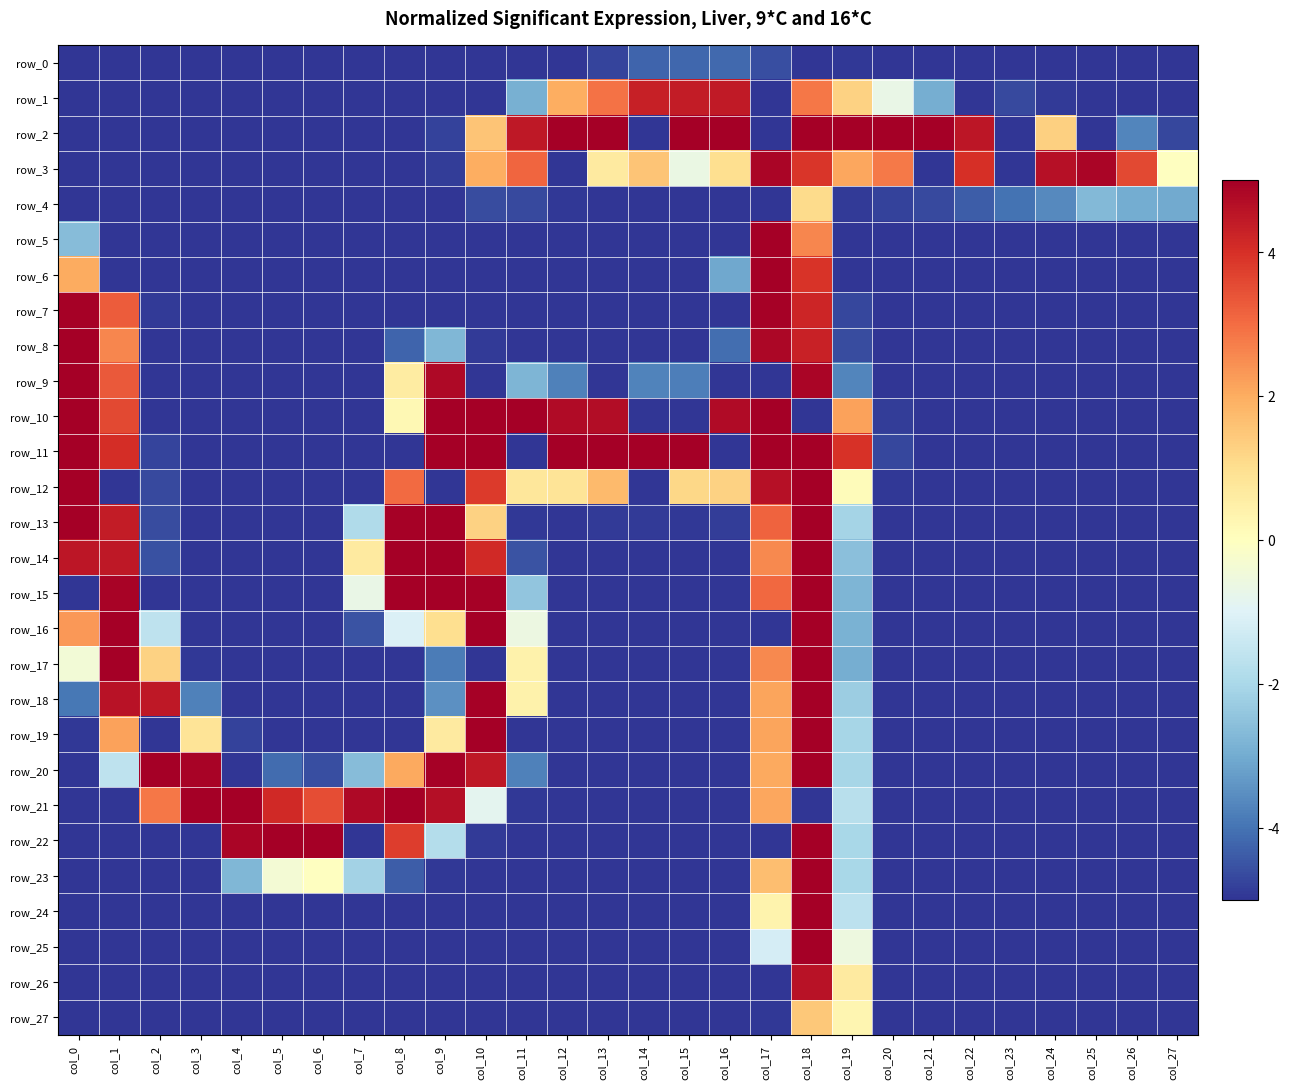

How many distinct data groups are displayed?

28